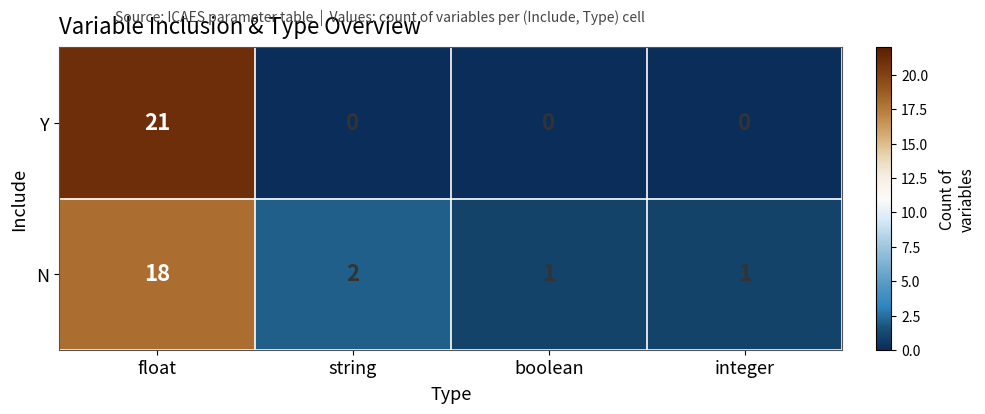

Read the N value at float, to the nearest 10.

20